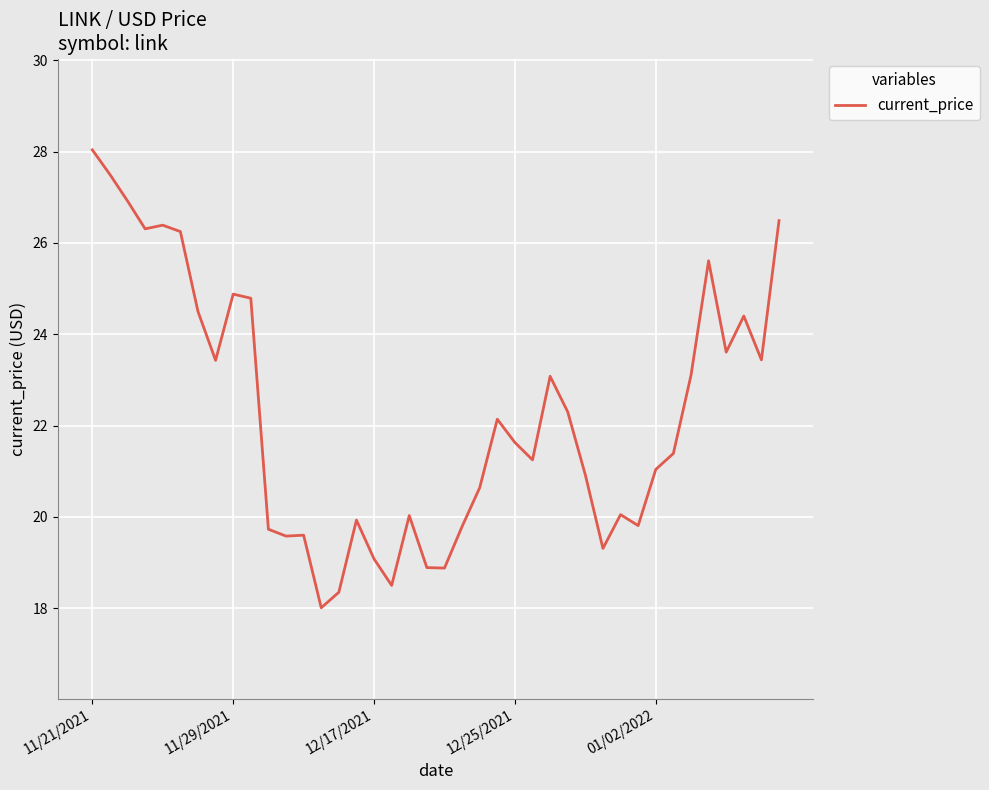

What is the difference between the maximum and minimum values?

10.0